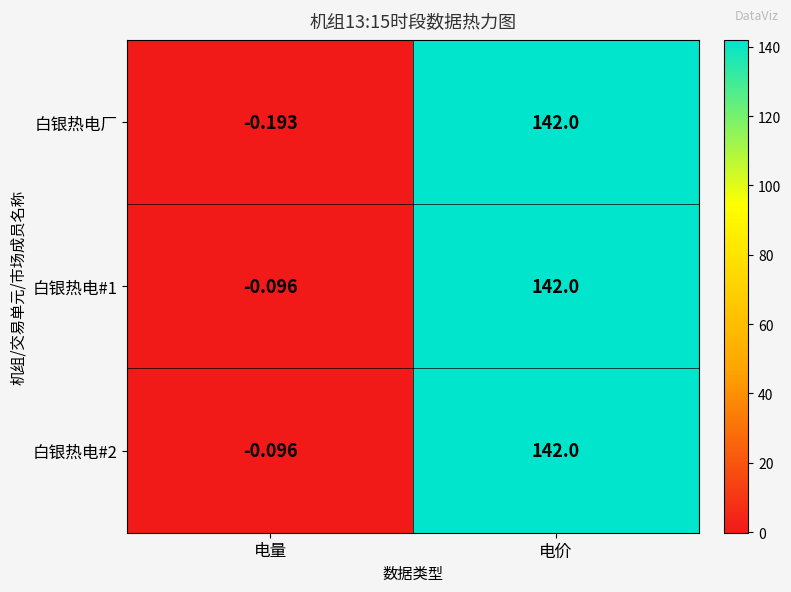

Where is 白银热电厂 nearest to the value 70?

电量